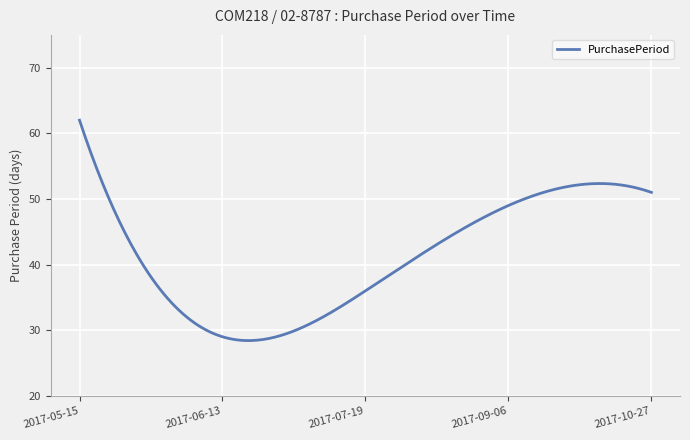

What is the minimum value shown in the chart?

28.4